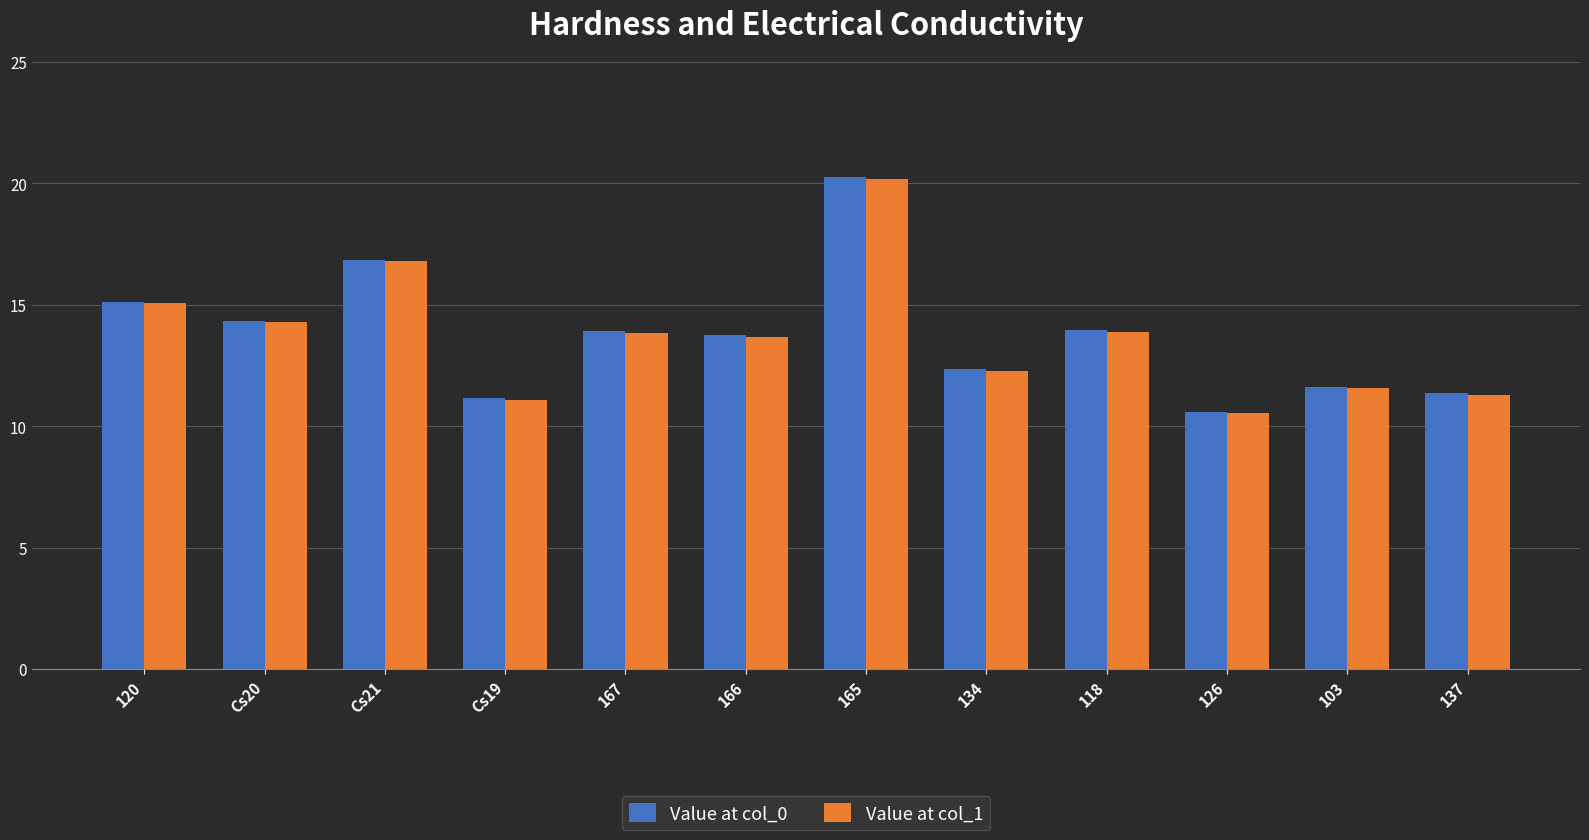

What is the value of the Value at col_1 bar at the 11th from the left?

11.6